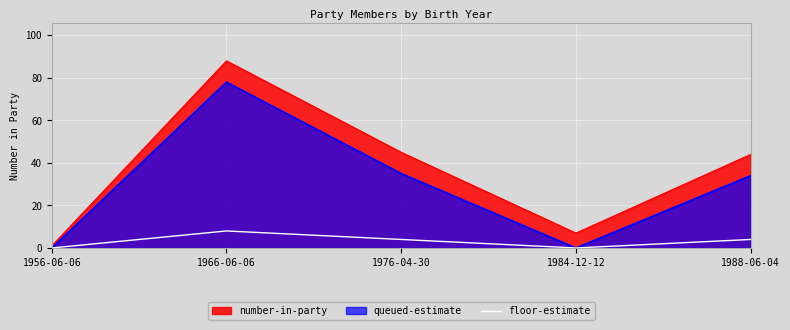

Where is the data nearest to the value 4?

1976-04-30